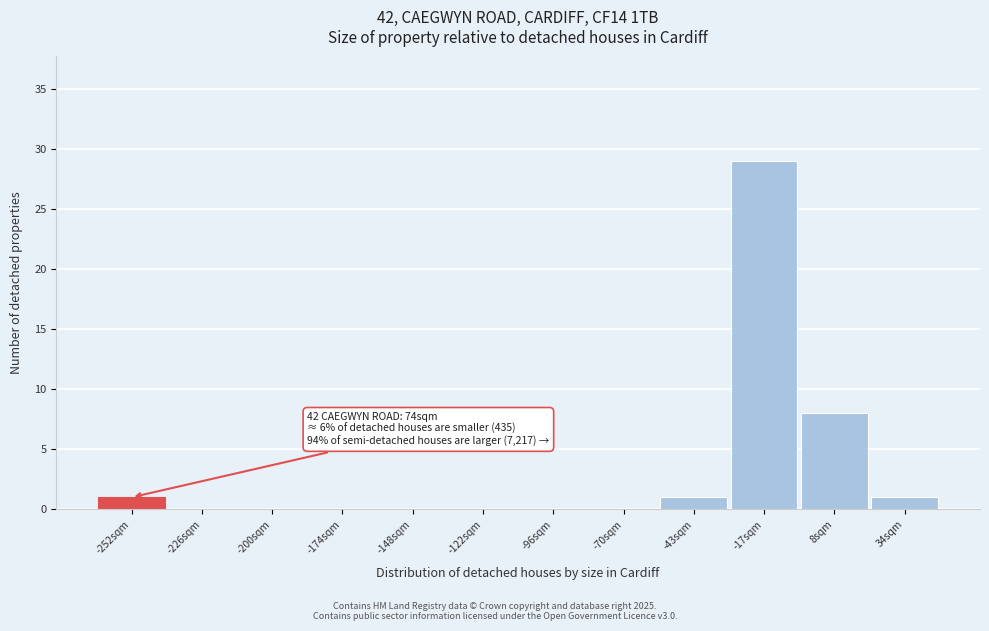

Reading left to right, what are all the values shown in this chart?

-252sqm=1	-226sqm=0	-200sqm=0	-174sqm=0	-148sqm=0	-122sqm=0	-96sqm=0	-70sqm=0	-43sqm=1	-17sqm=29	8sqm=8	34sqm=1